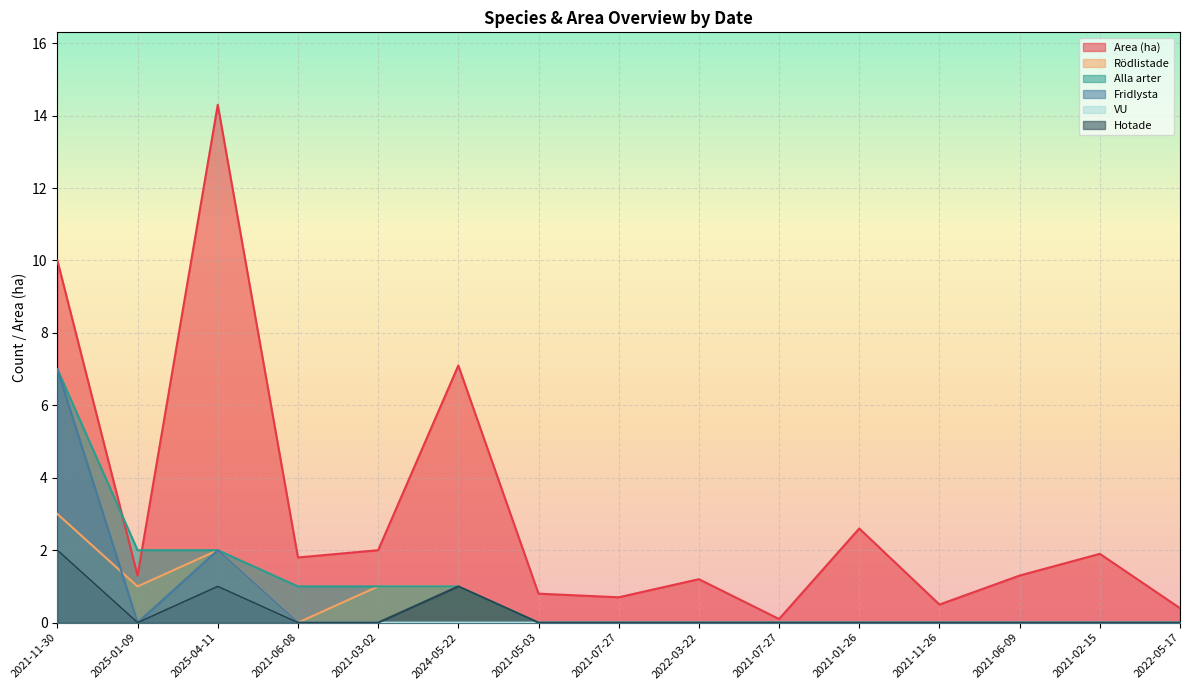

True or false: Alla arter has a value of 3.4 at 2025-01-09.

False